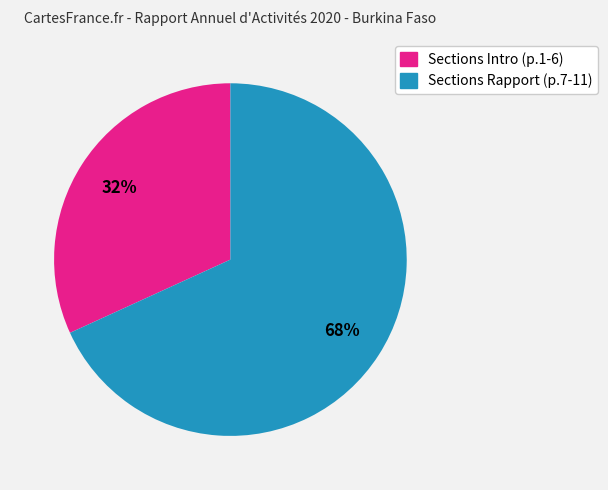

To the nearest percent, what is the average slice percentage?

50%